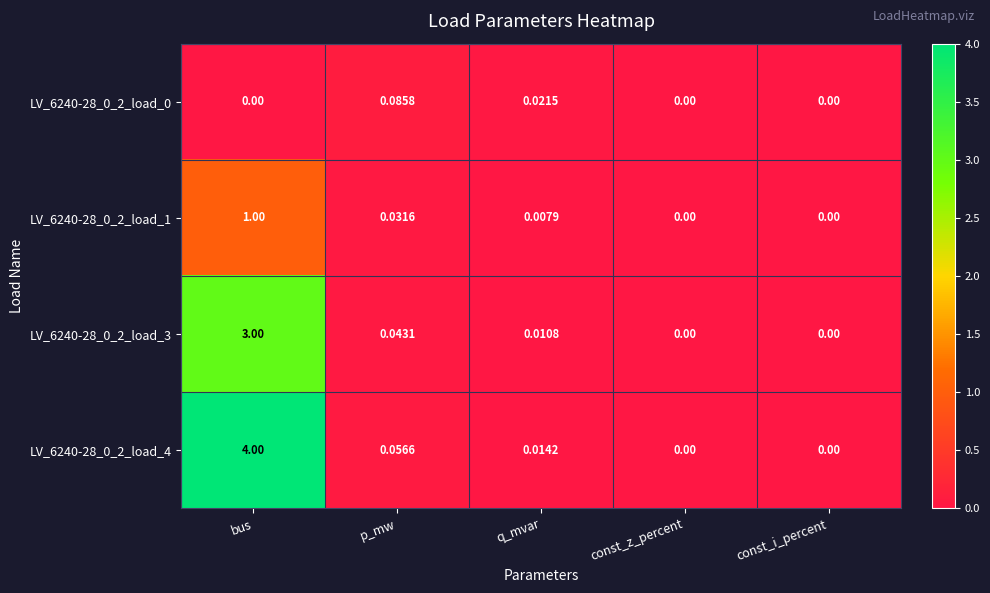

Where is LV_6240-28_0_2_load_4 nearest to the value 2?

p_mw